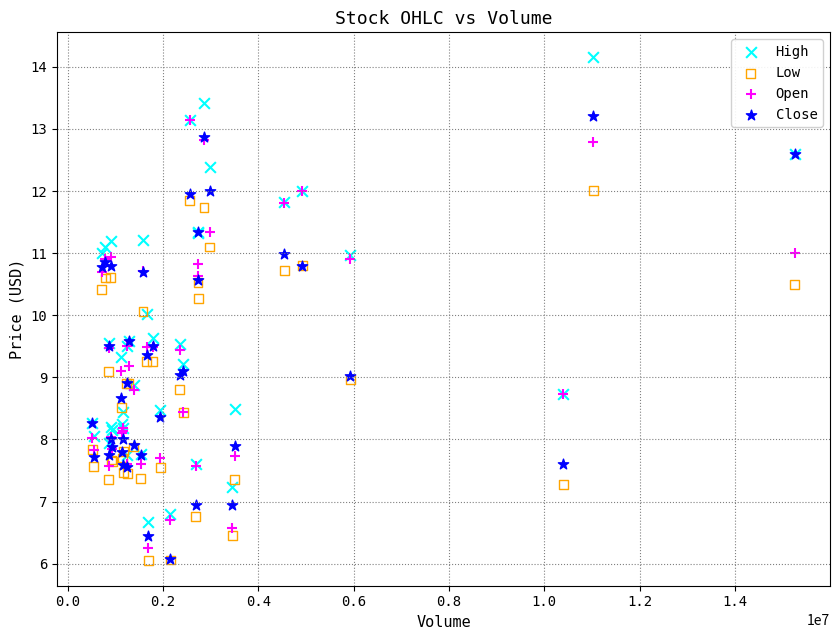

What are all the series names shown in the legend?

High, Low, Open, Close